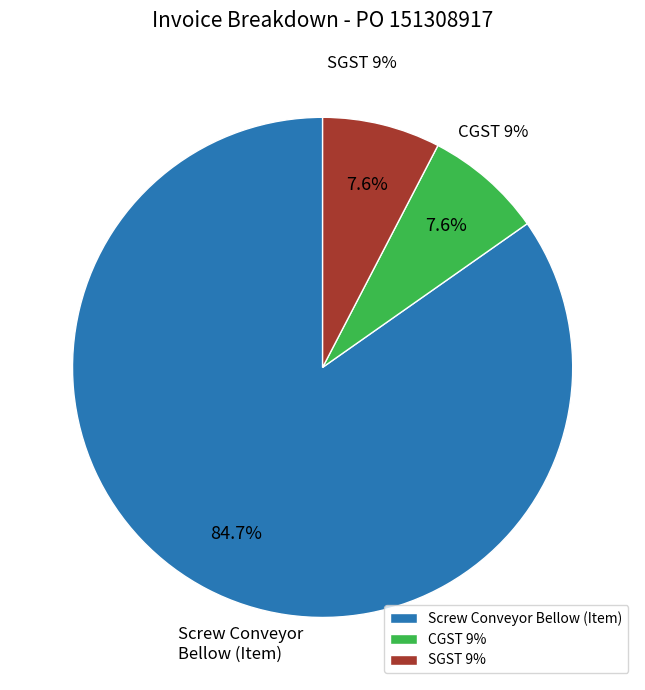

To the nearest percent, what is the difference between the largest and smallest slice percentages?

77%